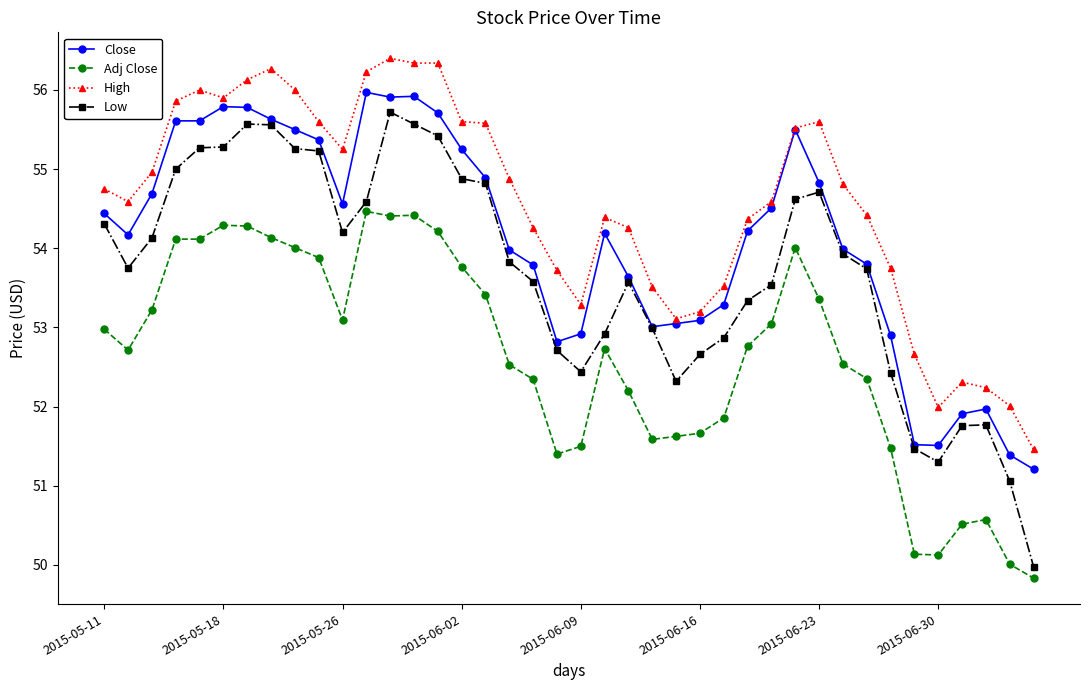

Which series has the largest range (max minus min)?

Low